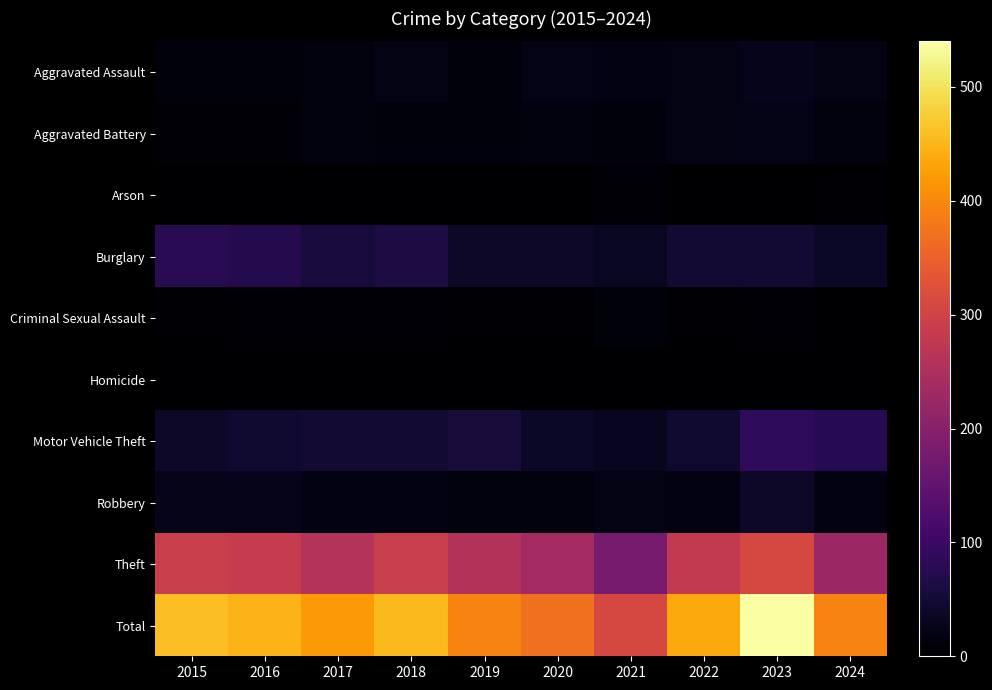

What is the total value across all series at 2020?

740